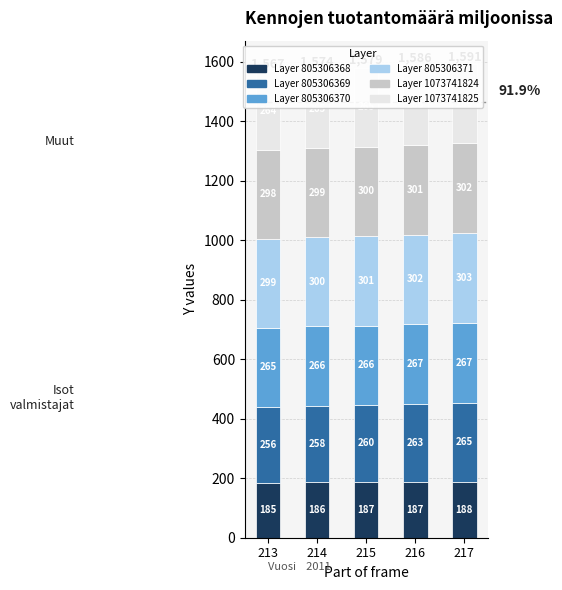

At how many categories does at least one series exceed 193?

5